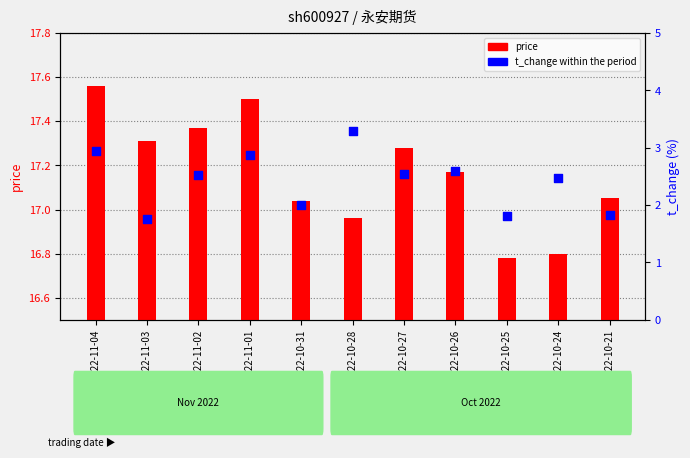

Which series reaches the minimum Y coordinate?

price